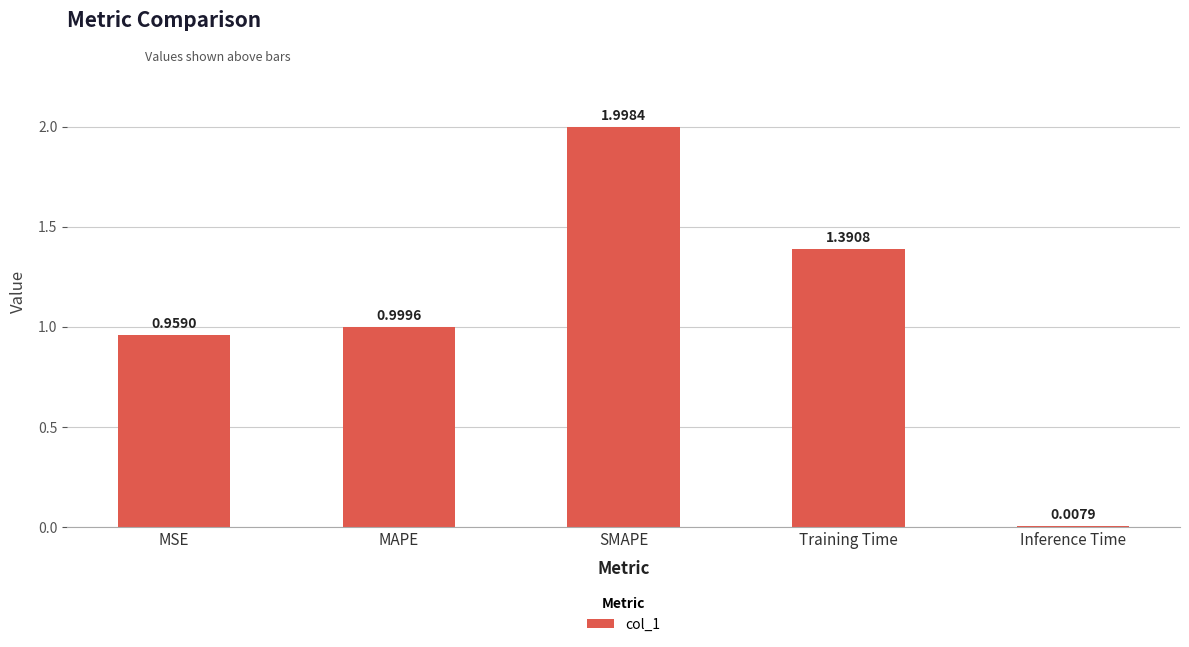

What is the label of the 4th bar from the left?

Training Time